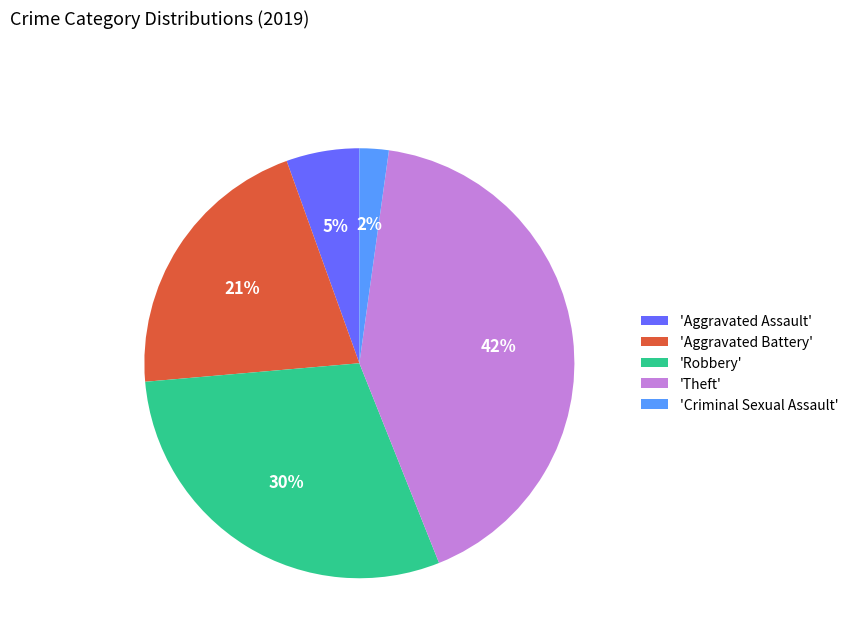

Combined, do 'Aggravated Assault' and 'Robbery' account for over 50%?

No